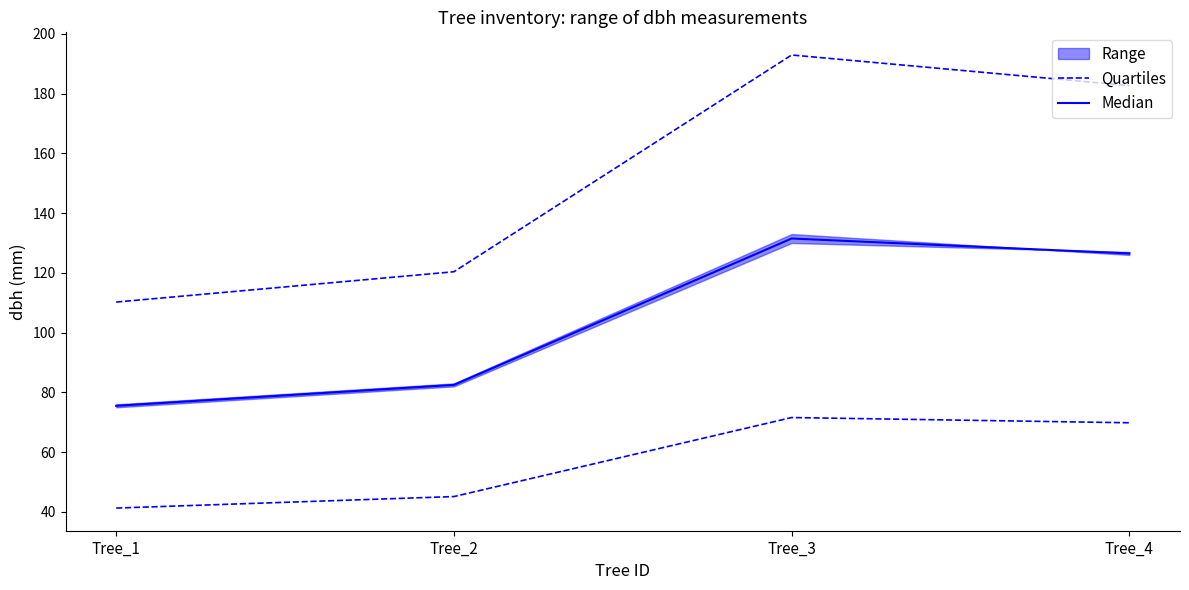

At which category does Quartiles reach its first local peak?

Tree_3